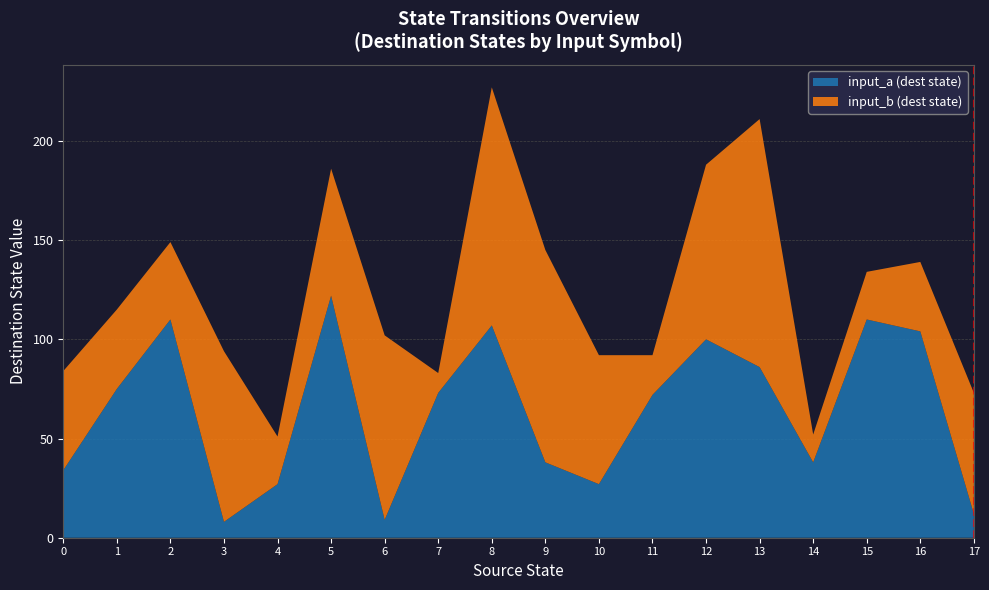

The value of input_a (dest state) at 1 is 104. True or false?

False